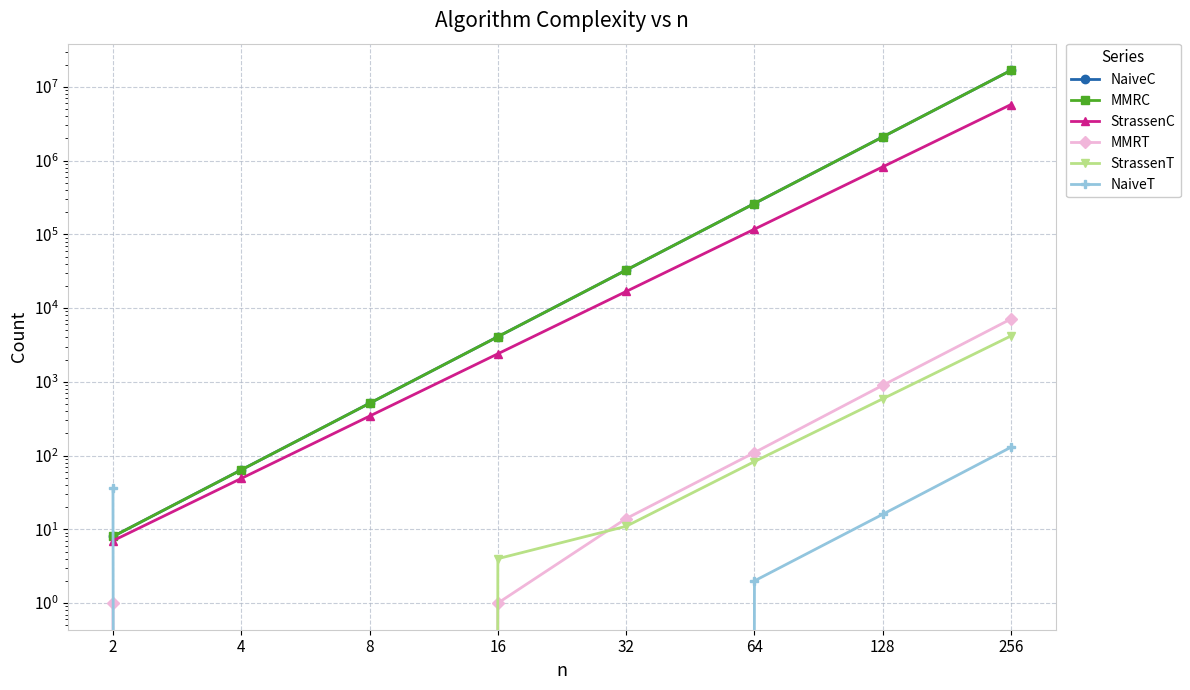

Rank the categories by NaiveC value from lowest to highest.

2, 4, 8, 16, 32, 64, 128, 256